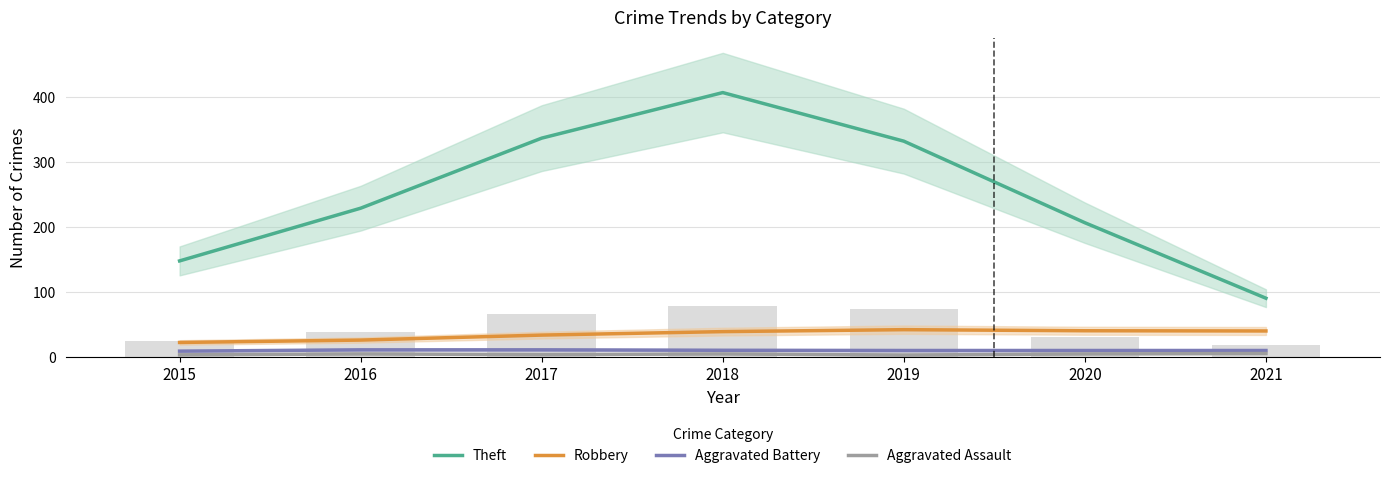

Reading left to right, transcribe all the data shown in this chart.

Theft: 2015=148.3	2016=229.3	2017=337.0	2018=407.0	2019=332.3	2020=207.0	2021=91.0
Robbery: 2015=23.0	2016=26.7	2017=34.3	2018=39.7	2019=42.7	2020=41.0	2021=40.7
Aggravated Battery: 2015=9.7	2016=11.7	2017=11.7	2018=11.0	2019=10.7	2020=10.7	2021=10.7
Aggravated Assault: 2015=4.0	2016=5.3	2017=4.3	2018=5.3	2019=3.7	2020=5.3	2021=6.0